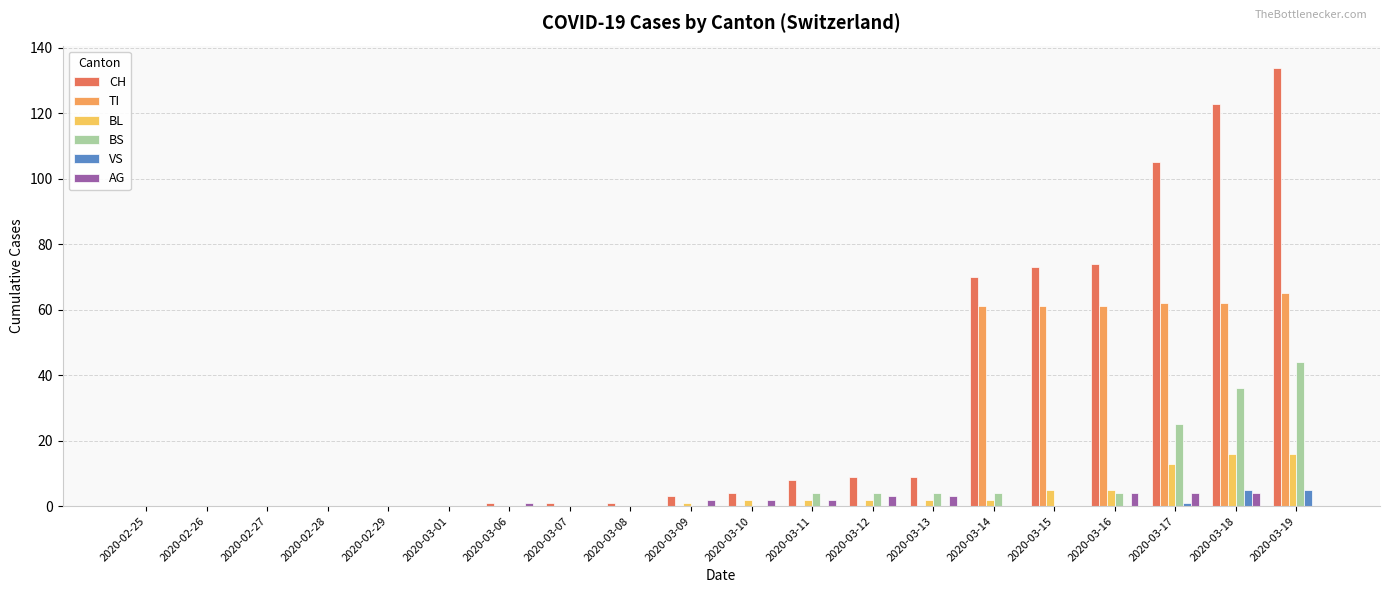

Reading left to right, extract all data points from this chart.

CH: 0	0	0	0	0	0	1	1	1	3	4	8	9	9	70	73	74	105	123	134
TI: 0	0	0	0	0	0	0	0	0	0	0	0	0	0	61	61	61	62	62	65
BL: 0	0	0	0	0	0	0	0	0	1	2	2	2	2	2	5	5	13	16	16
BS: 0	0	0	0	0	0	0	0	0	0	0	4	4	4	4	0	4	25	36	44
VS: 0	0	0	0	0	0	0	0	0	0	0	0	0	0	0	0	0	1	5	5
AG: 0	0	0	0	0	0	1	0	0	2	2	2	3	3	0	0	4	4	4	0